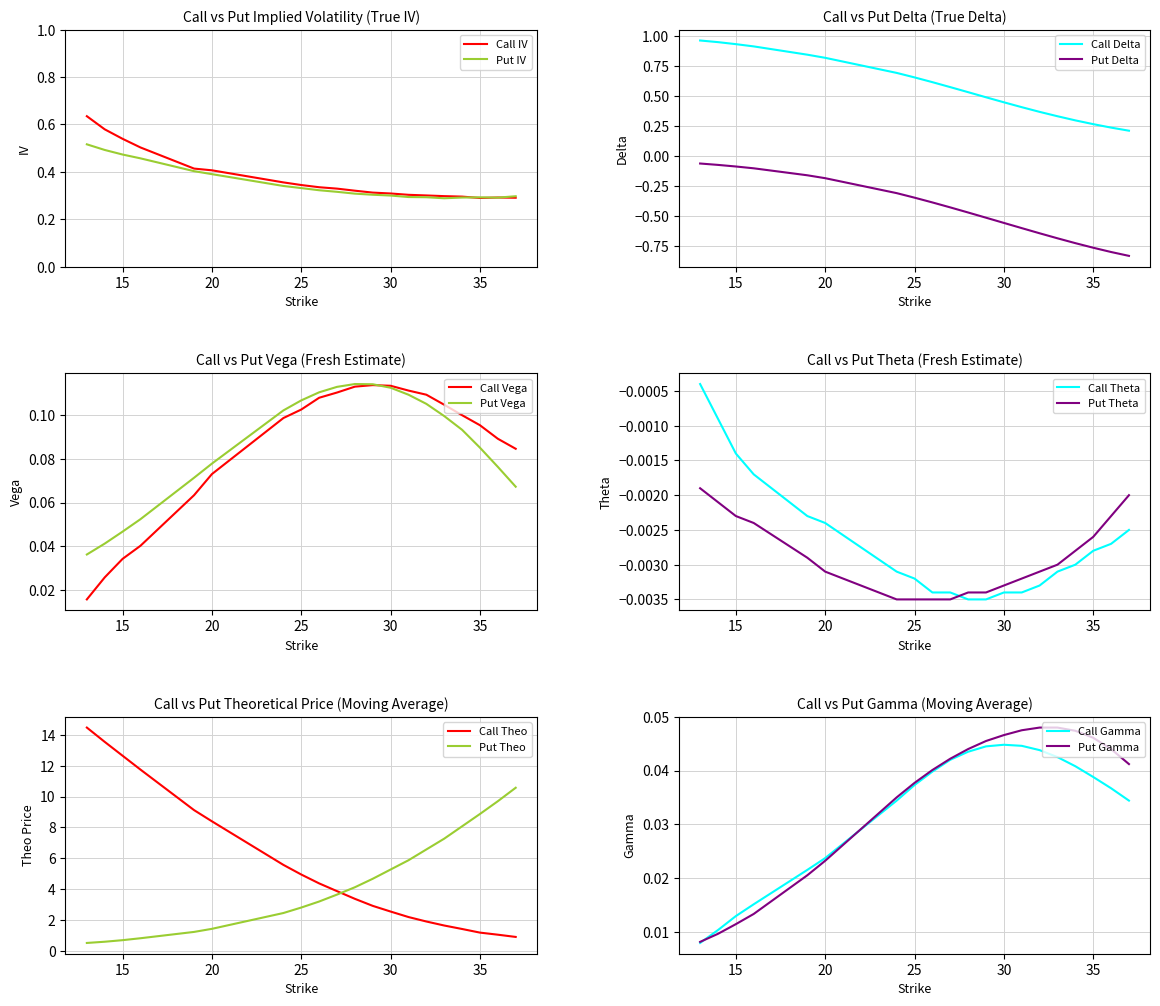

True or false: Call Delta has more than 2 interior local peaks.

False